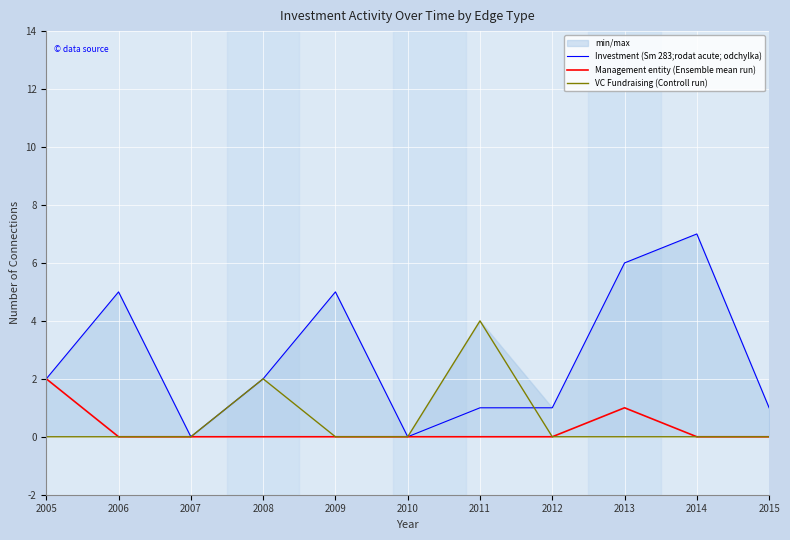

Where is Management entity (Ensemble mean run) nearest to the value 1?

2013